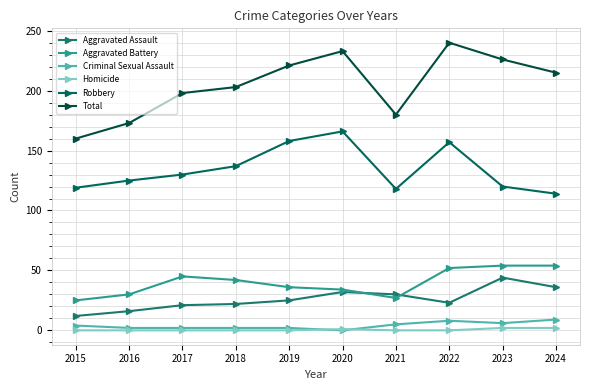

The Criminal Sexual Assault series shows 1 at 2017. True or false?

False